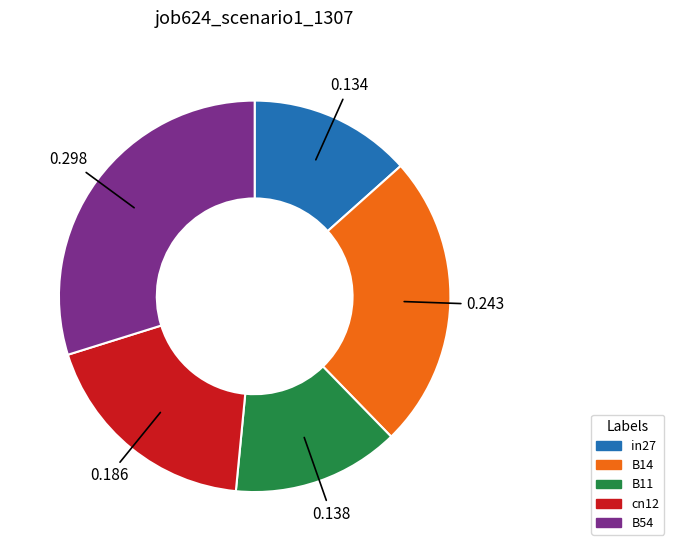

Do cn12 and B54 together represent more than half of the pie?

No